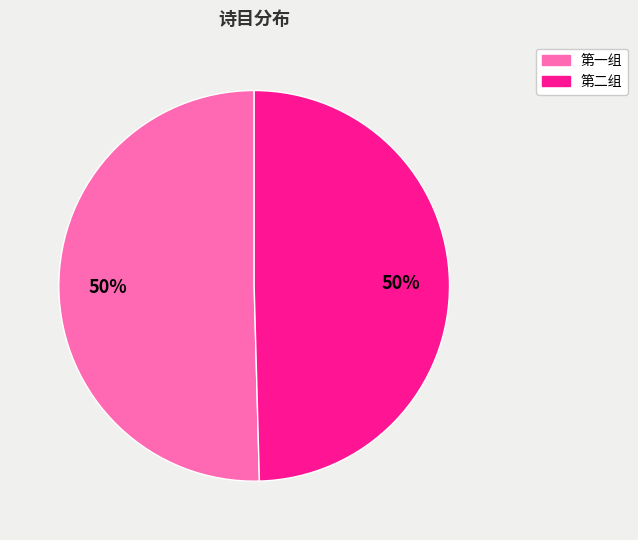

To the nearest percent, what is the average slice percentage?

50%